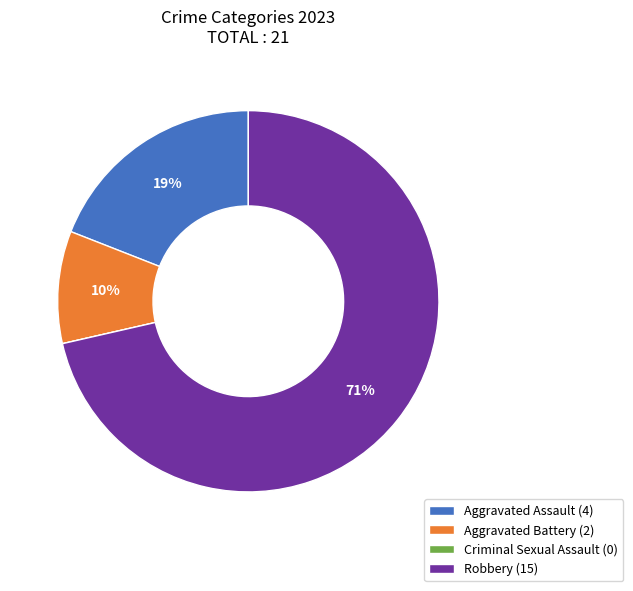

Is there any slice that represents more than half of the pie?

Yes